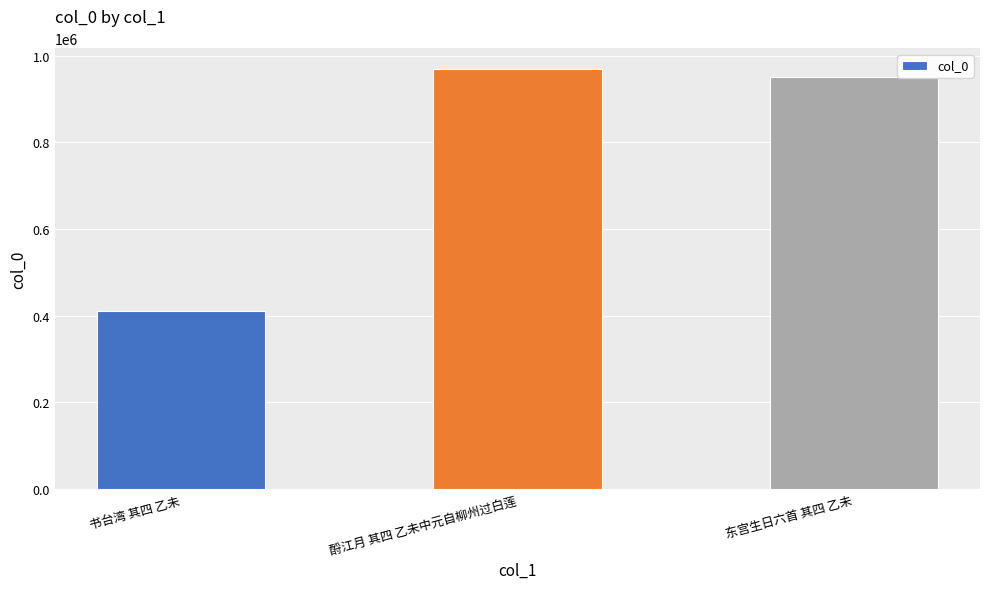

At which label does the data first exceed 951836?

酹江月 其四 乙未中元自柳州过白莲